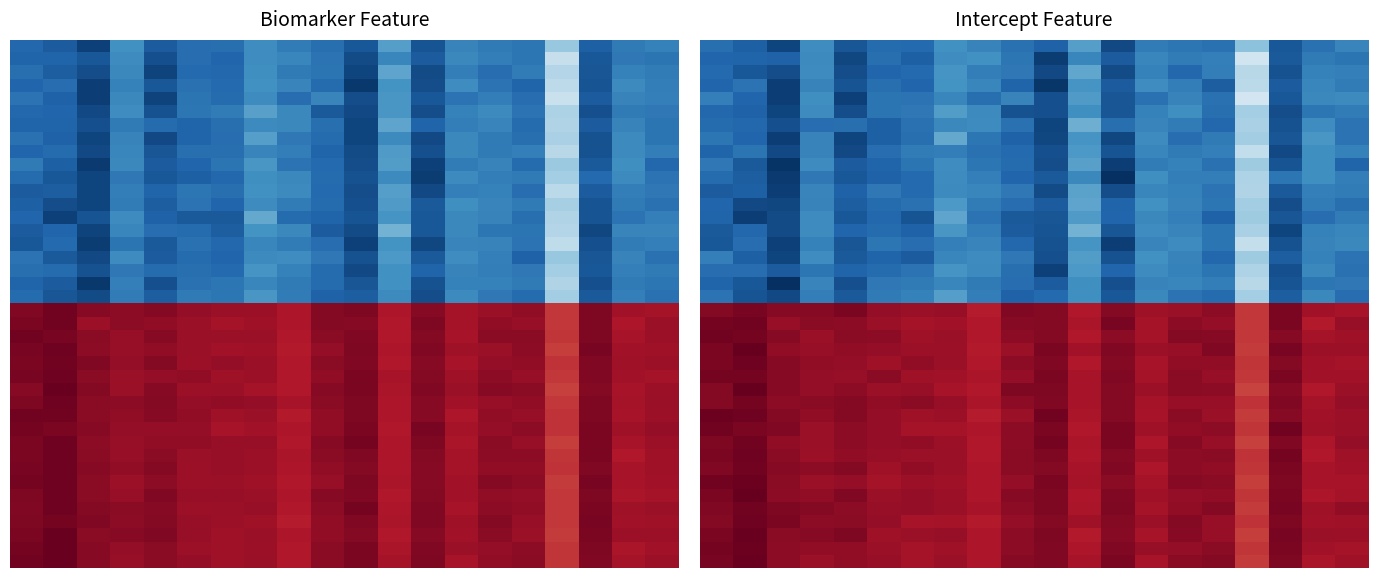

What is the total value across all series at 5?

-55.0